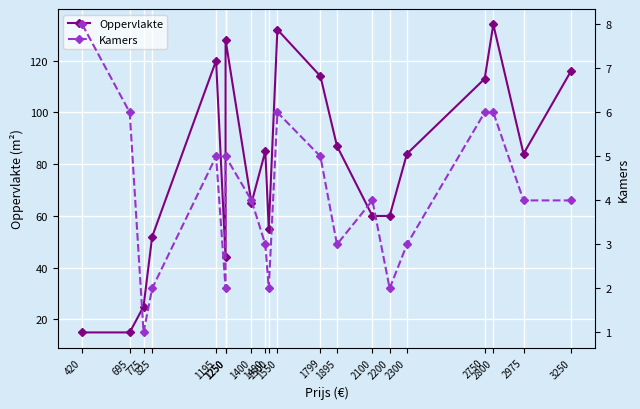

Where does the Kamers series first go above 4?

420